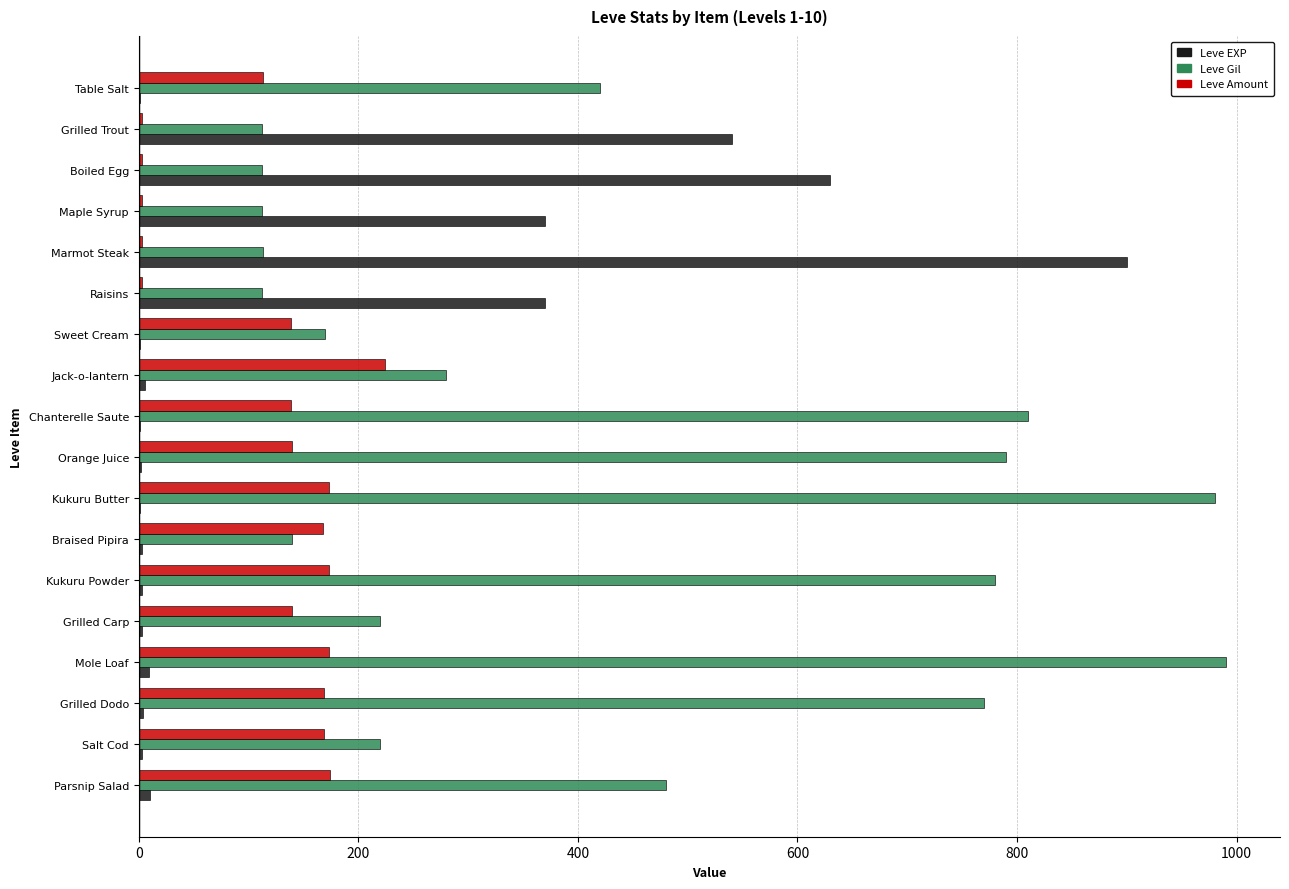

Which series has the largest total across all categories?

Leve Gil